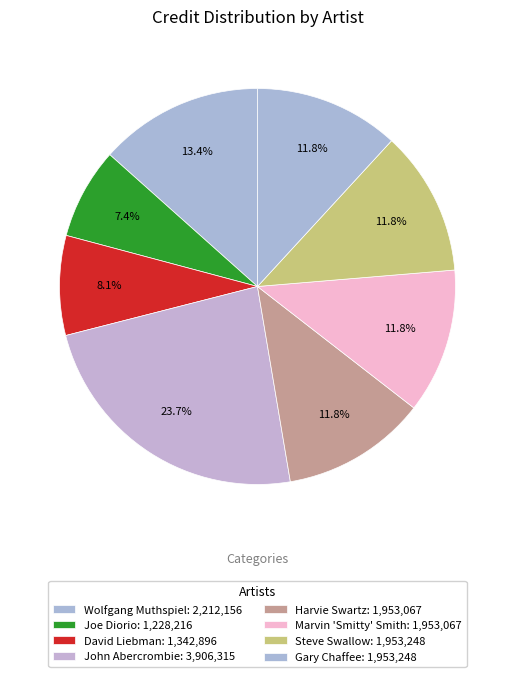

How many segments does this pie chart have?

8